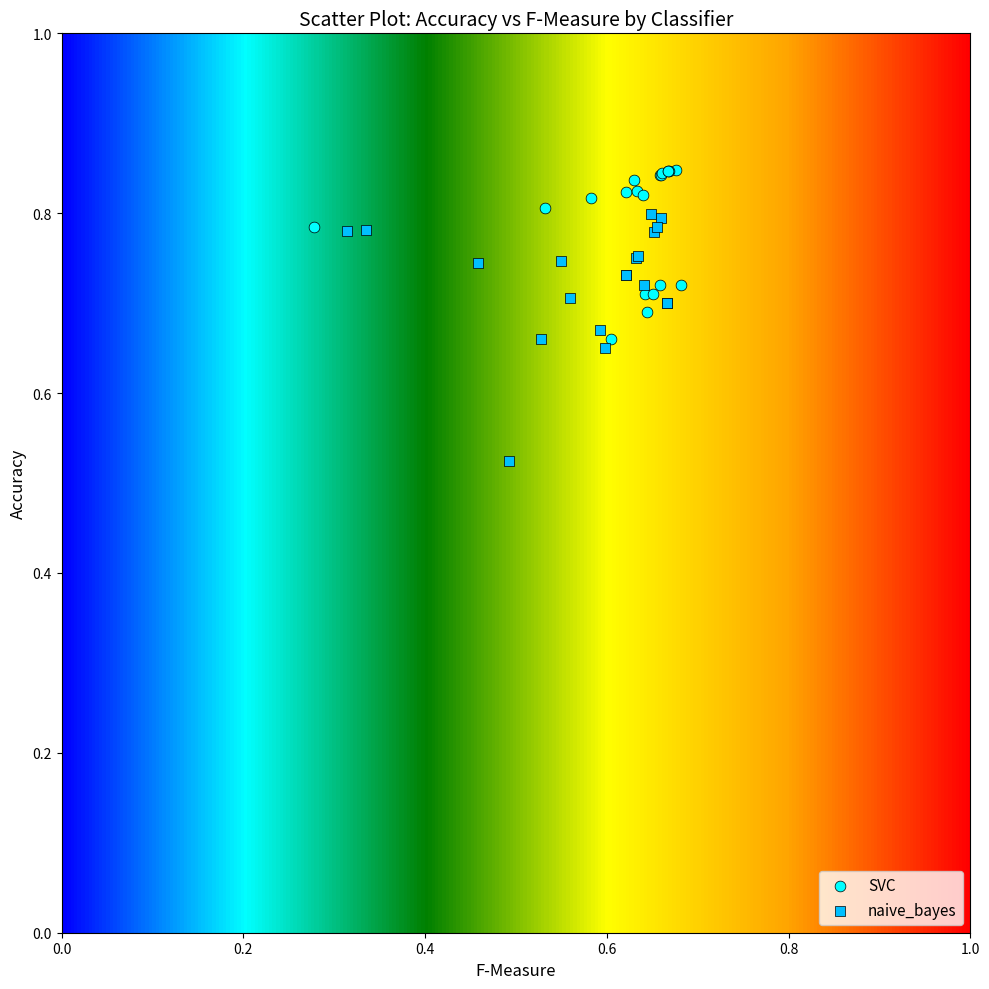

Which series contains the lowest Y value?

naive_bayes